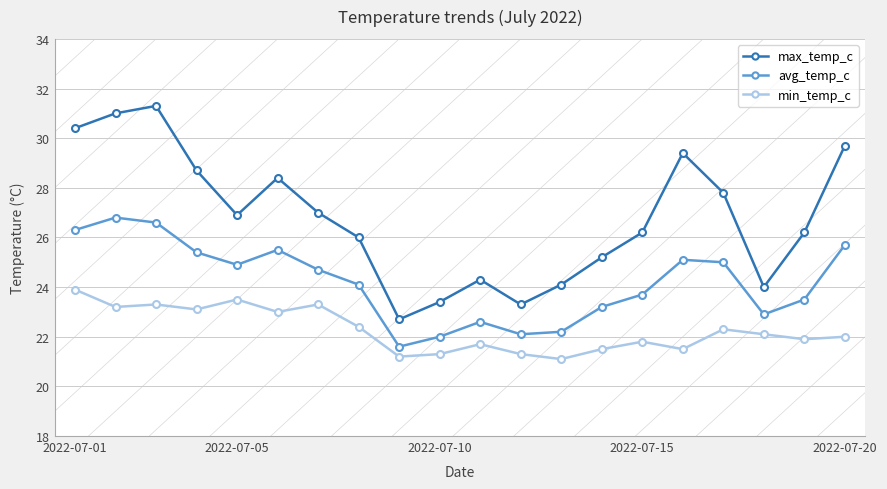

Which series has the largest total across all categories?

max_temp_c